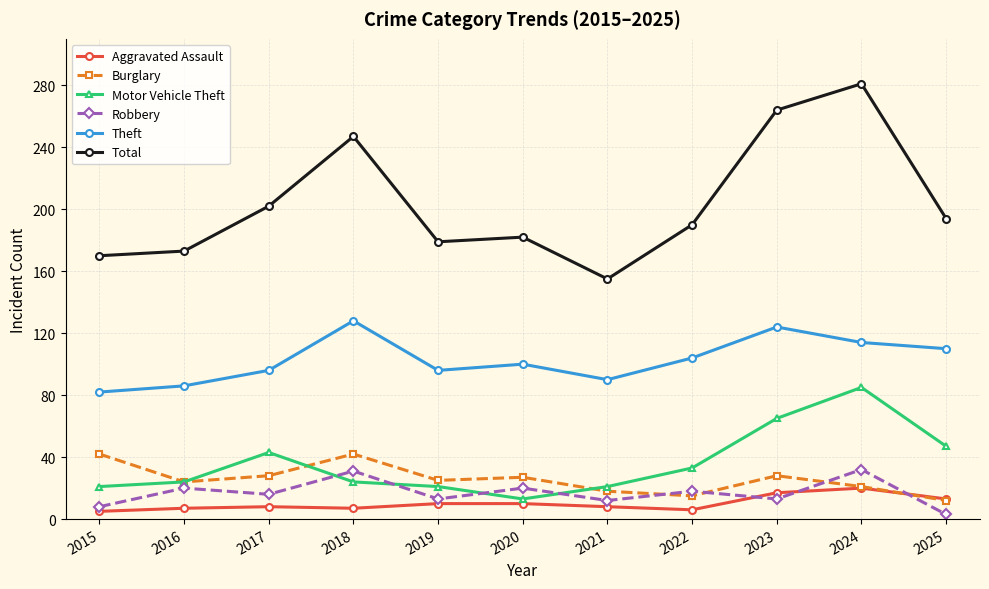

True or false: Theft and Total cross at least once.

False